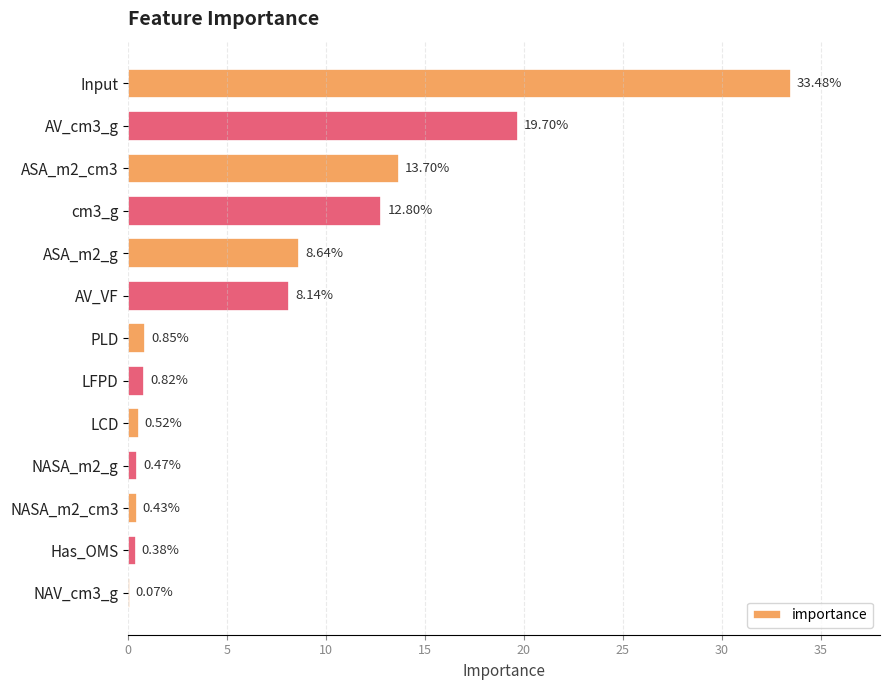

What is the change in value from Input to LFPD?

-32.7